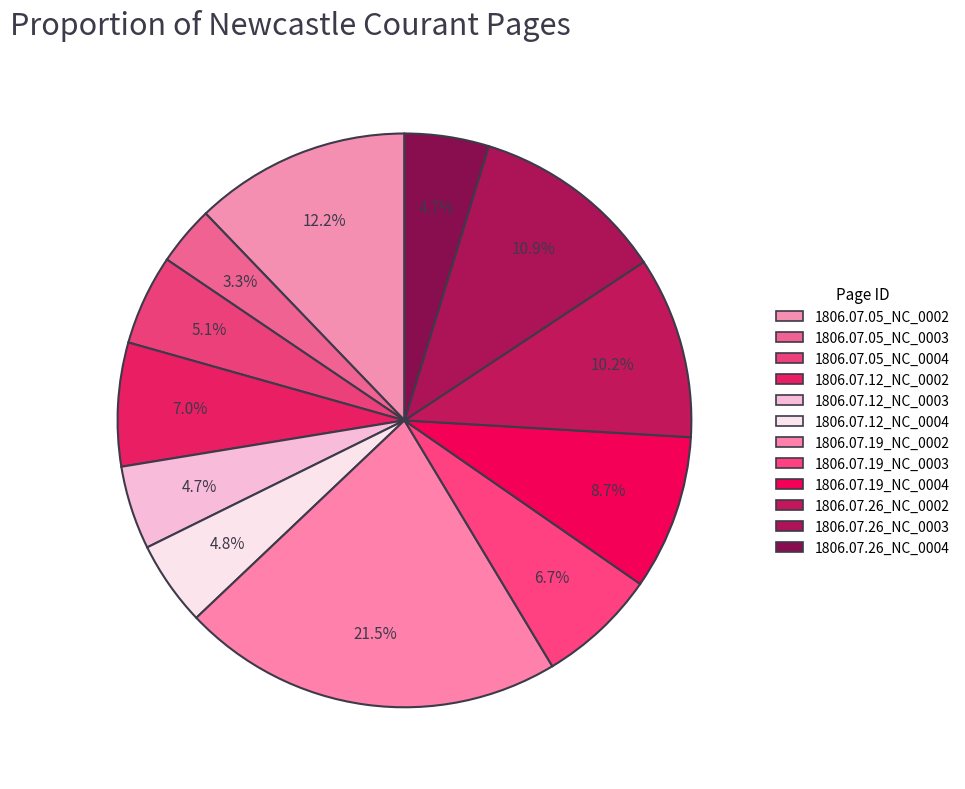

Which slice is the largest?

1806.07.19_NewcastleCourant_0002